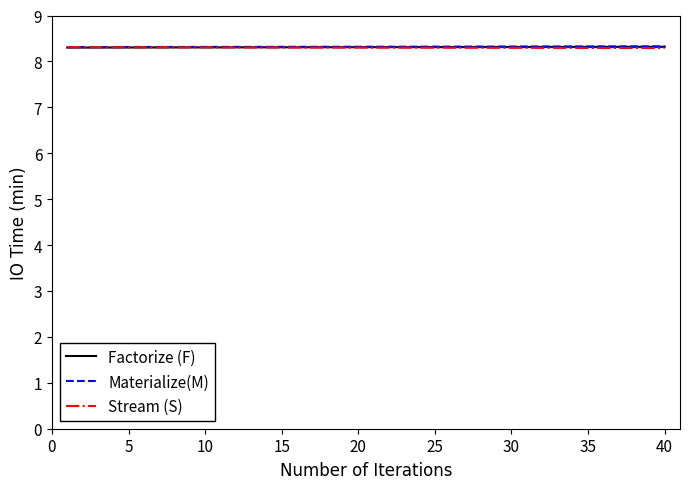

What is the smallest value displayed?

8.3